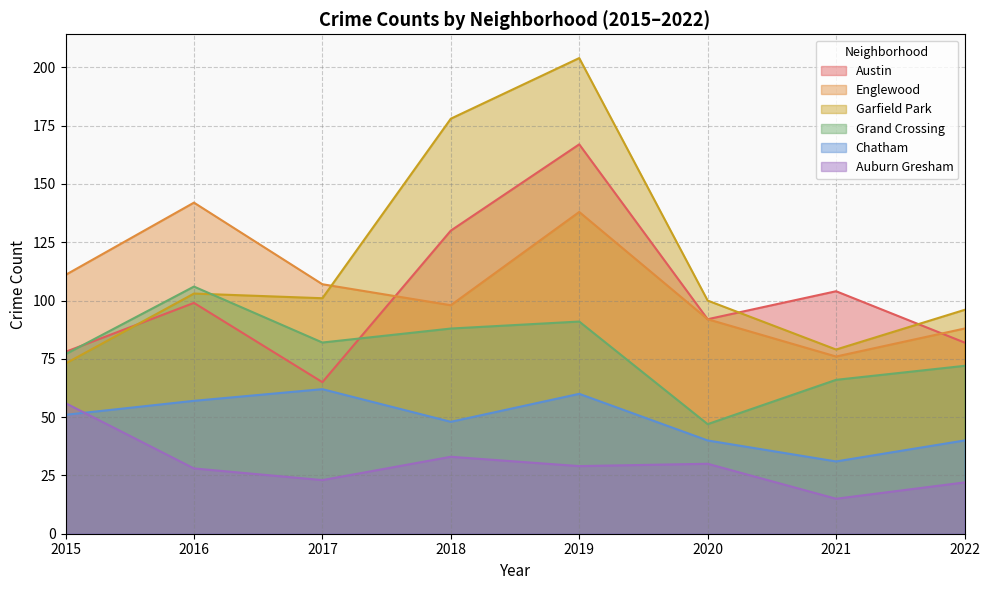

At which category is the sum across all series the highest?

2019